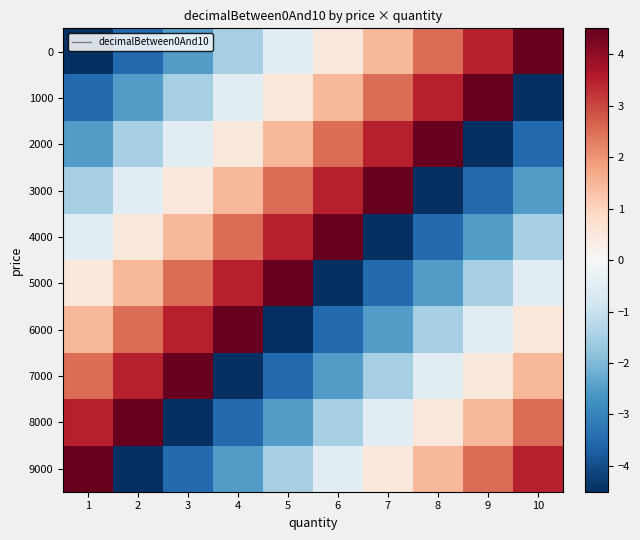

Which label corresponds to the largest value in the chart?

10